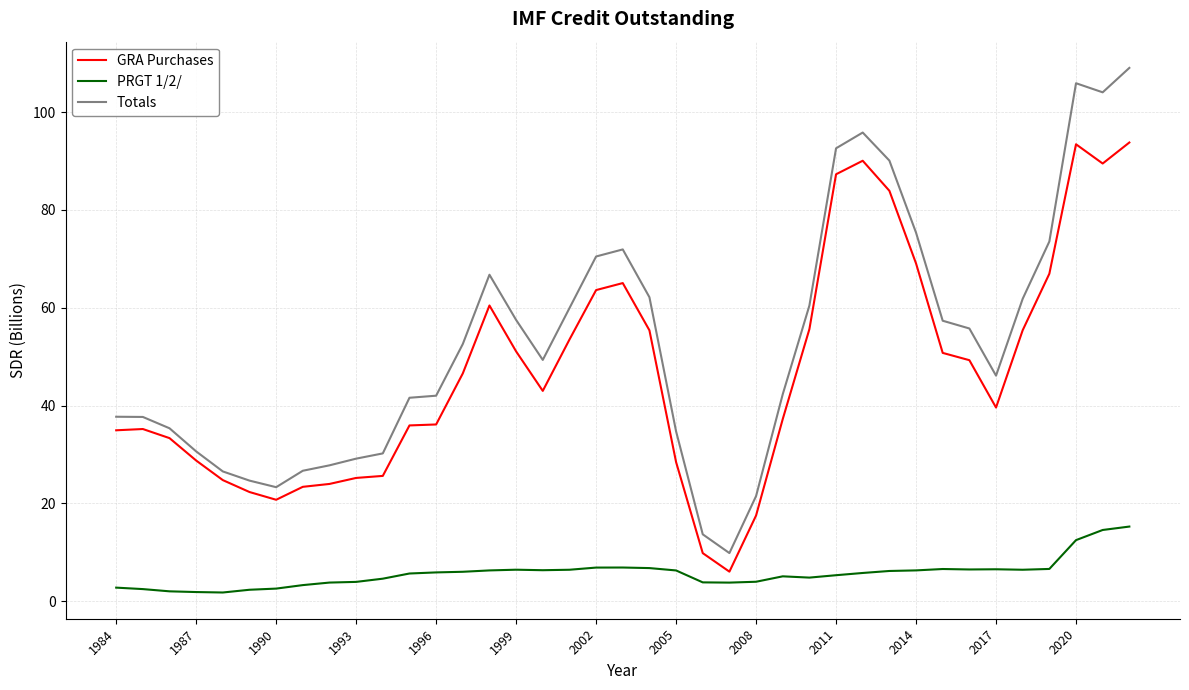

How many lines are shown in the chart?

3